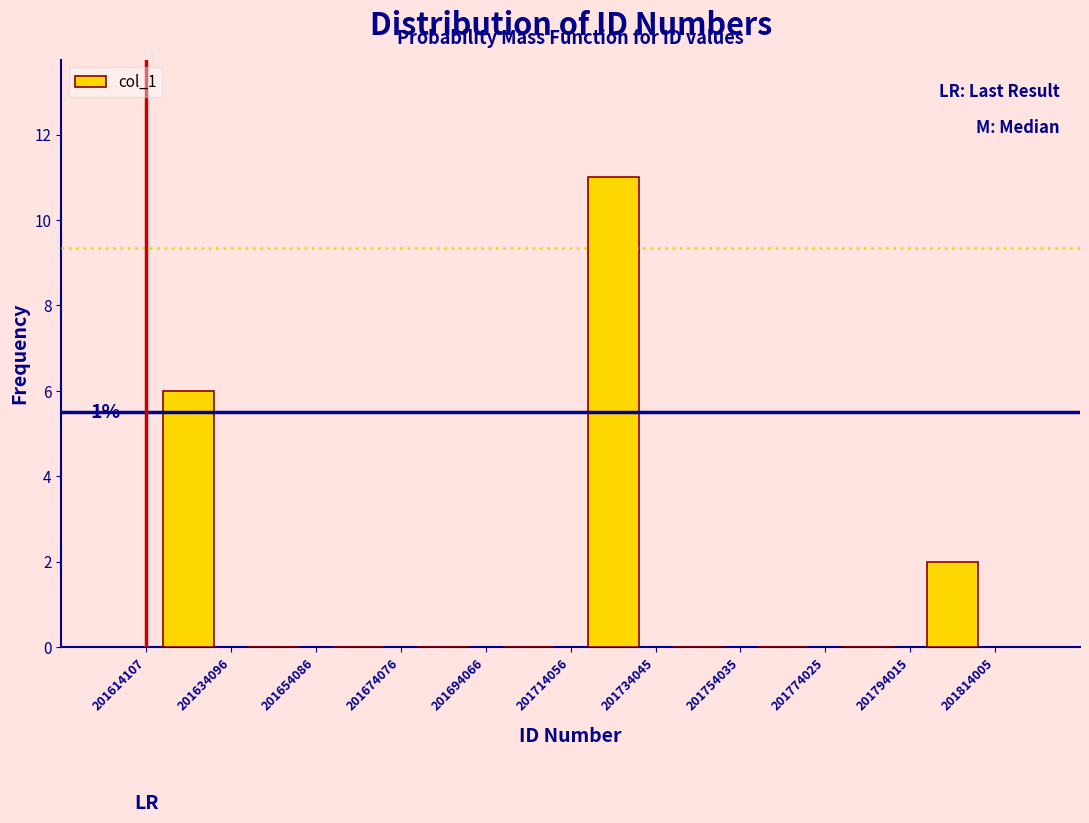

Over which range of the x-axis is the bar tallest?

201714056 to 201734045